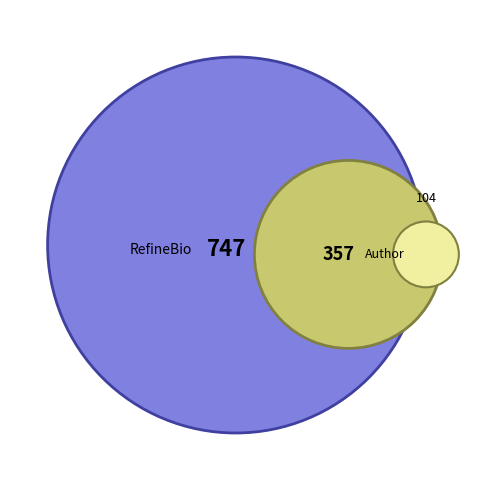

Is it true that 2020-06-10 is 15% of the pie?

False